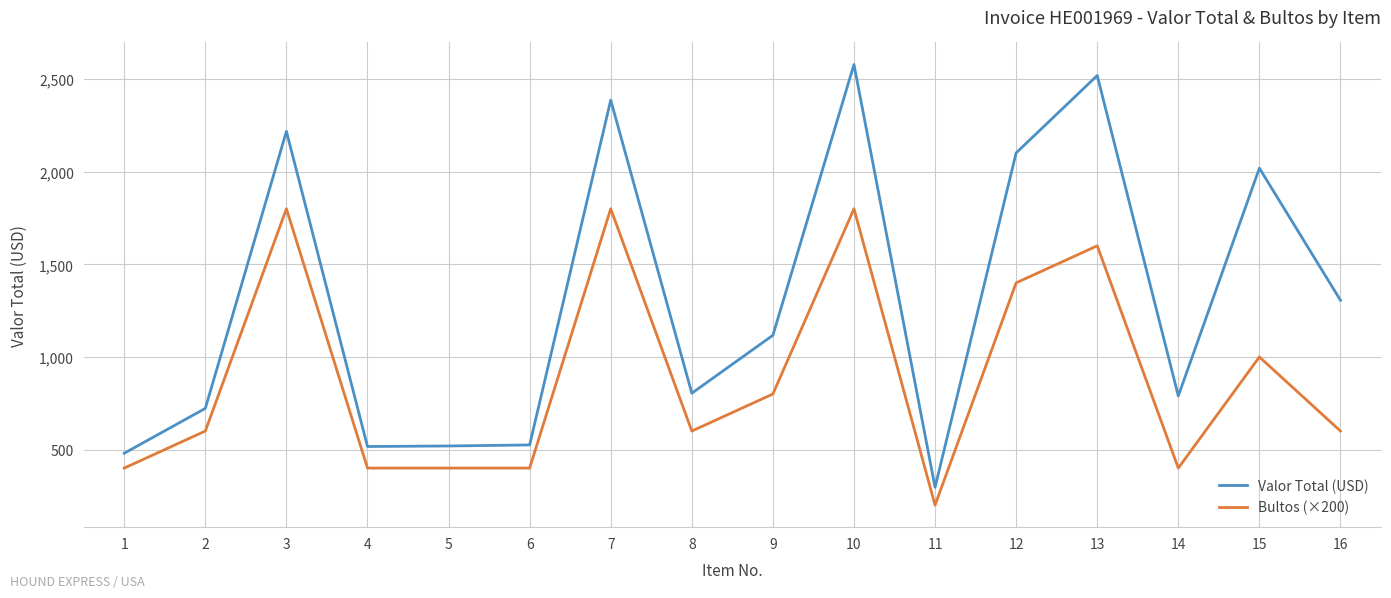

What is the average value of the Bultos (×200) series?

887.5